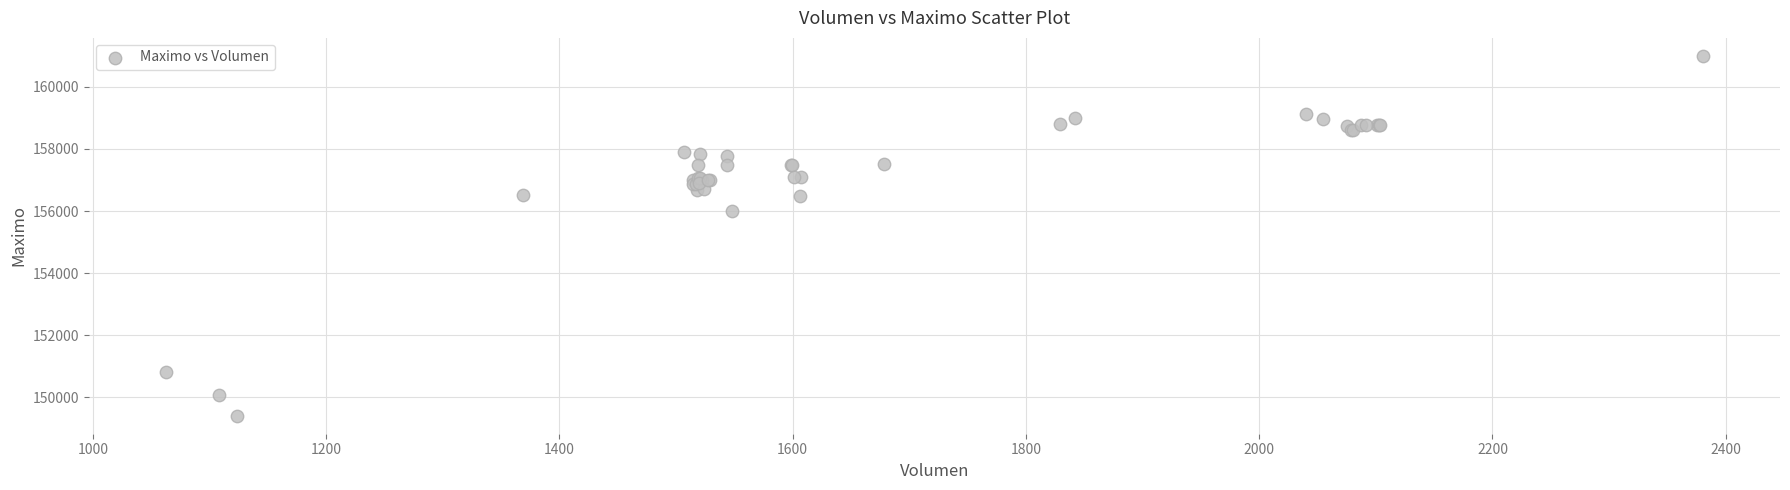

What Y value in the scatter plot is closest to 155202?

156000